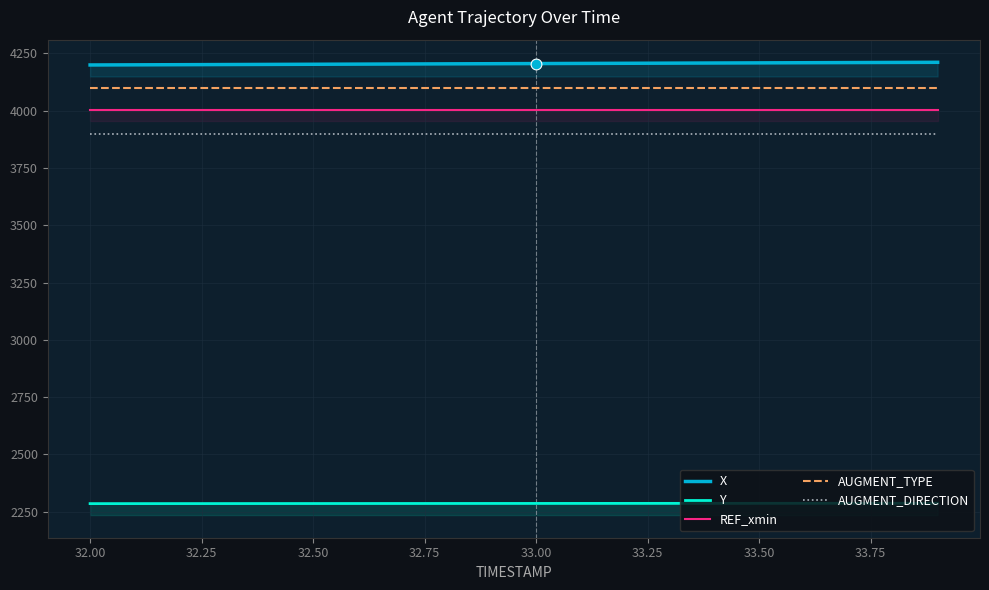

Which series has the largest total across all categories?

X